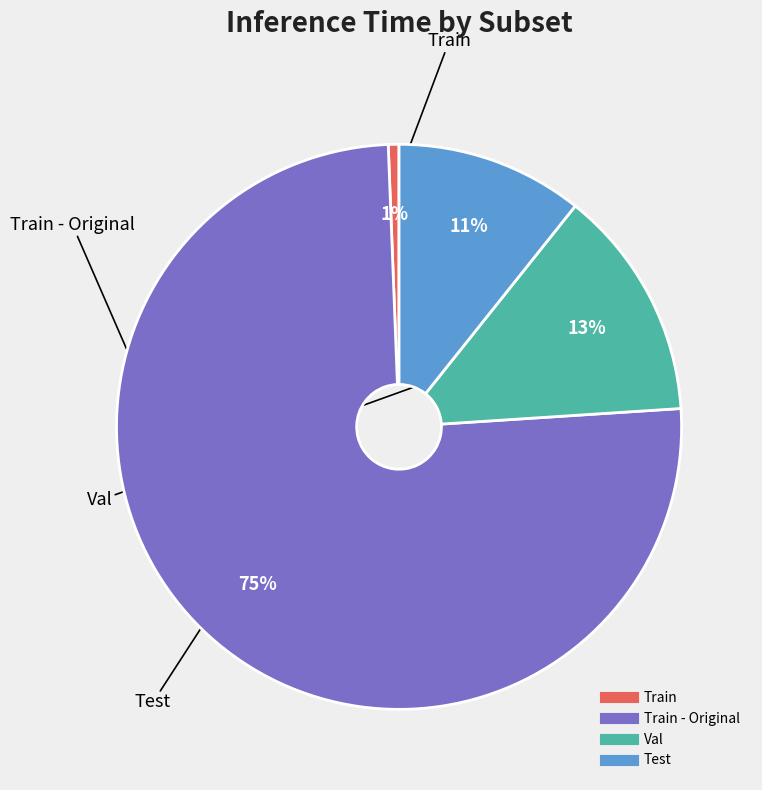

Count the number of slices in the pie.

4